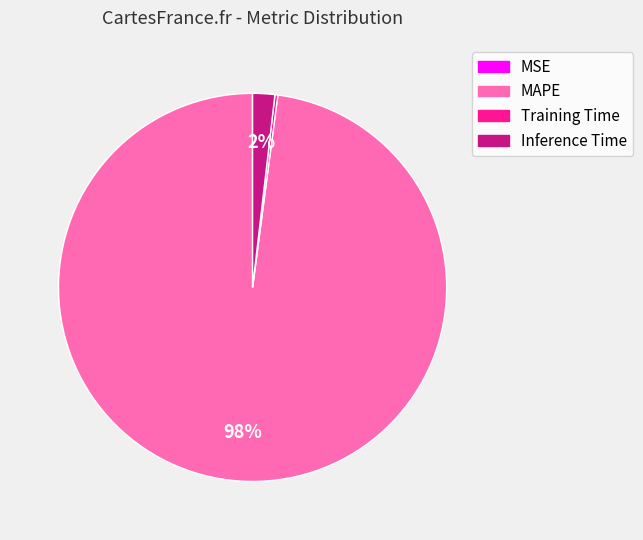

What is the largest slice in the pie chart?

MAPE